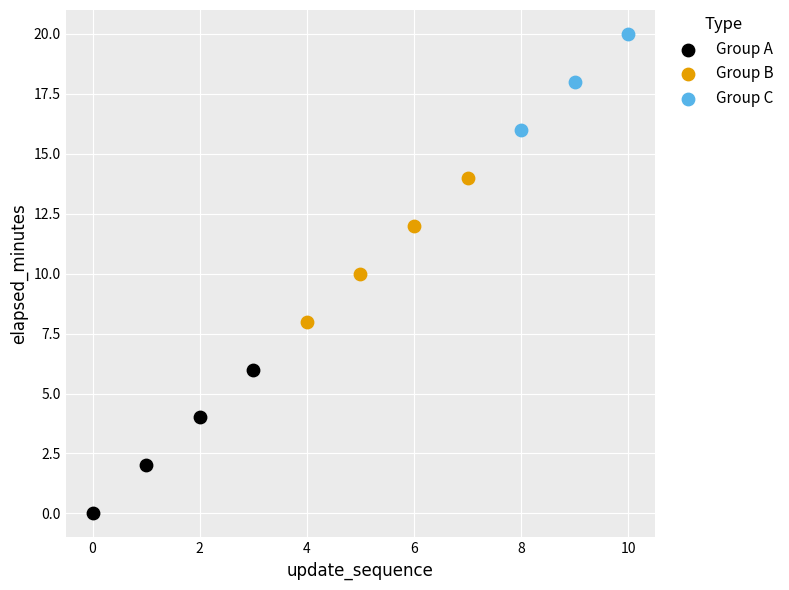

What are all the series names shown in the legend?

Group A, Group B, Group C